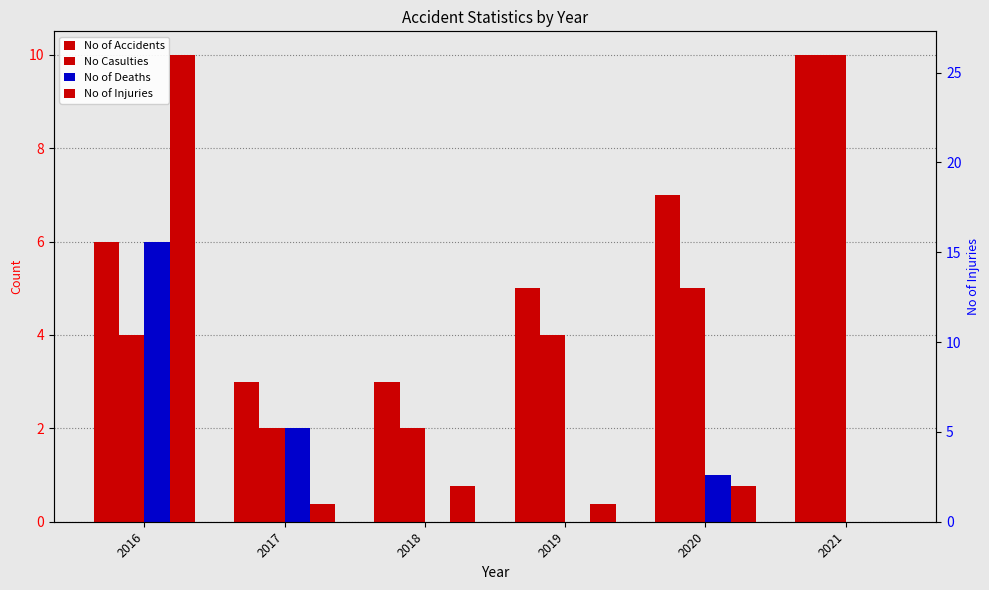

Rank the series by their maximum value, from highest to lowest.

No of Injuries, No of Accidents, No Casulties, No of Deaths